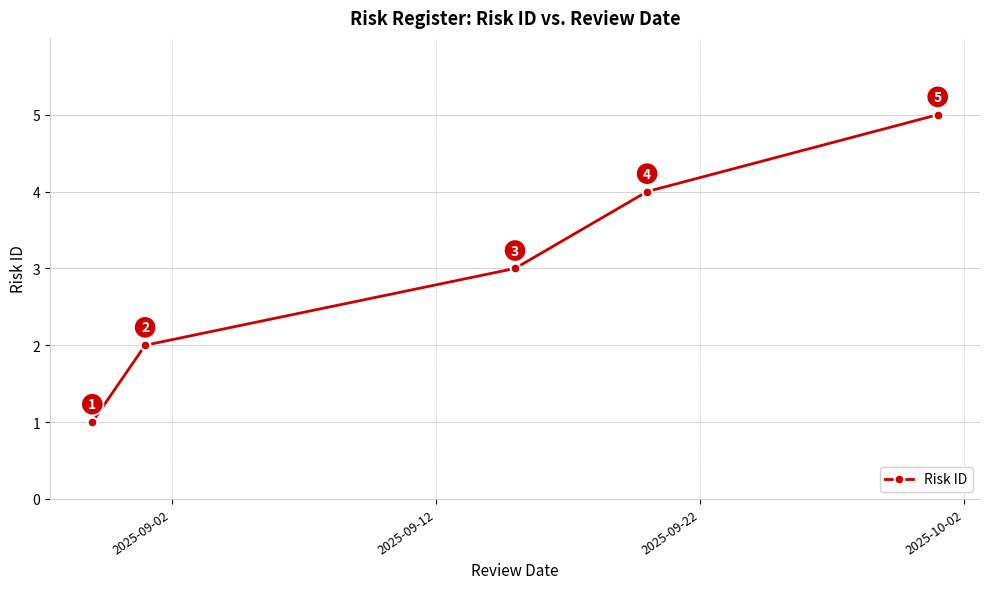

Reading left to right, extract all data points from this chart.

1	2	3	4	5